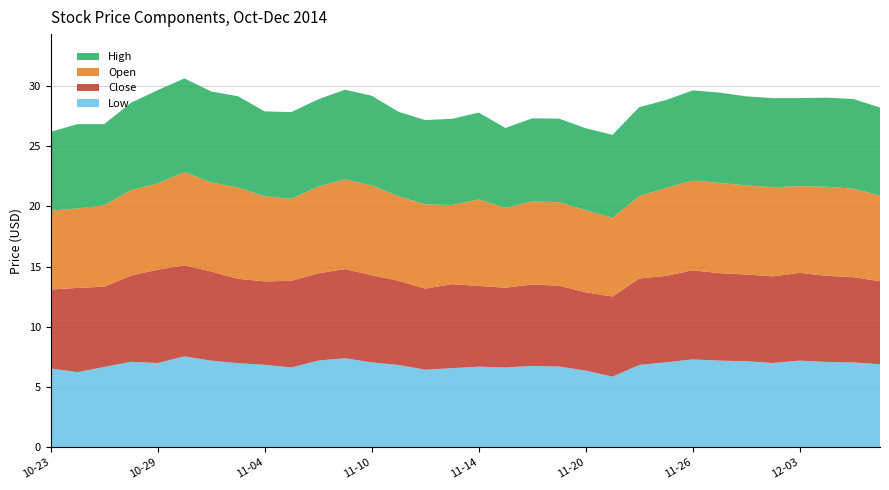

Reading right to left, extract all data points from this chart.

Low: 6.9	7.0	7.1	7.2	7.0	7.2	7.2	7.3	7.1	6.8	5.9	6.4	6.7	6.8	6.6	6.7	6.6	6.5	6.8	7.0	7.4	7.2	6.6	6.8	7.0	7.2	7.5	7.0	7.1	6.7	6.2	6.5
Close: 6.9	7.1	7.2	7.3	7.2	7.2	7.3	7.4	7.2	7.2	6.7	6.5	6.7	6.8	6.6	6.7	7.0	6.7	7.0	7.2	7.4	7.2	7.2	6.9	7.0	7.4	7.6	7.8	7.2	6.7	7.0	6.5
Open: 7.1	7.3	7.4	7.2	7.4	7.4	7.5	7.5	7.3	6.8	6.5	6.8	6.9	6.9	6.6	7.2	6.6	7.0	7.0	7.5	7.5	7.2	6.8	7.1	7.6	7.4	7.8	7.2	7.1	6.8	6.6	6.5
High: 7.3	7.5	7.4	7.3	7.4	7.4	7.5	7.5	7.3	7.4	6.9	6.8	6.9	6.9	6.6	7.2	7.2	7.0	7.0	7.5	7.5	7.2	7.2	7.1	7.6	7.5	7.8	7.8	7.2	6.8	7.0	6.5